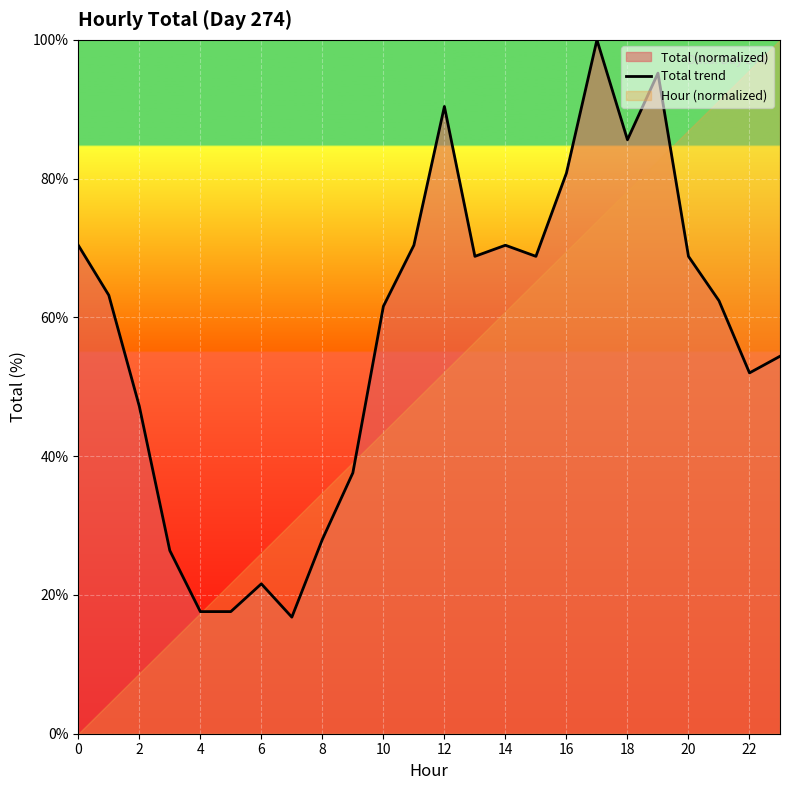

What is the difference between the second highest and minimum values?

78.4